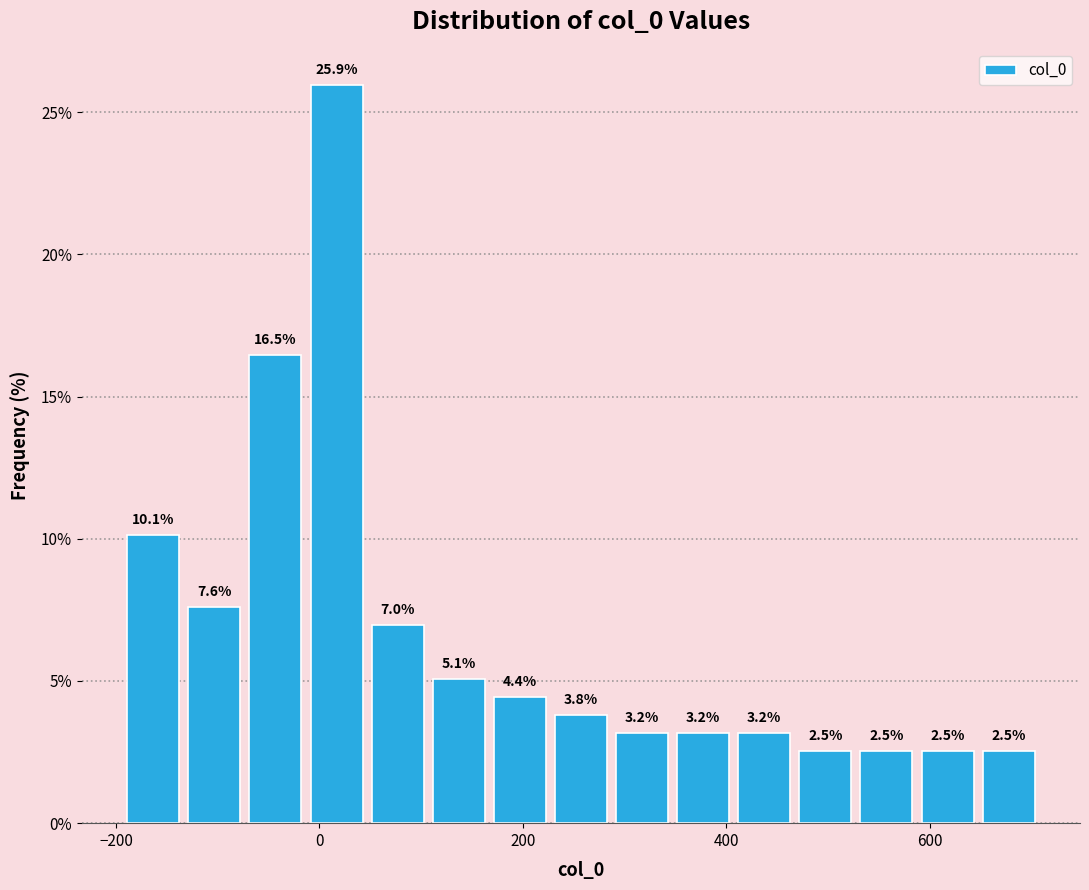

Read against the x-axis, roughly where is the centre of the tallest bar?

20